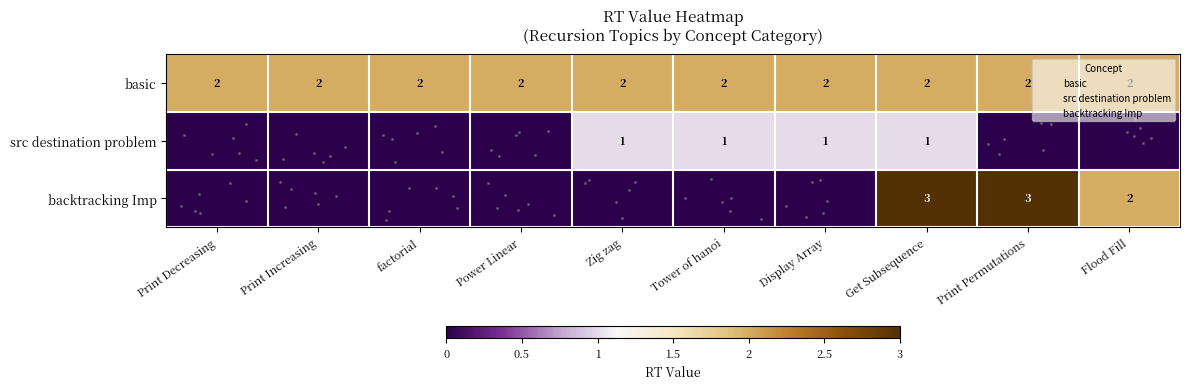

List the series in order of their overall mean, lowest first.

src destination problem, backtracking Imp, basic